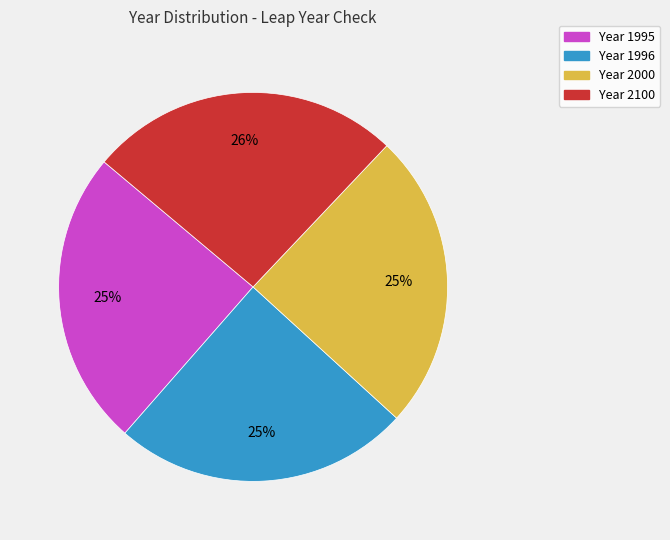

Does any single category account for the majority?

No